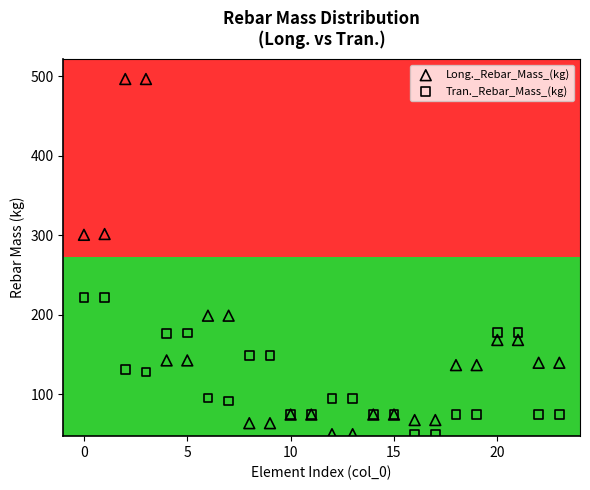

Which series contains the highest Y value?

Long._Rebar_Mass_(kg)